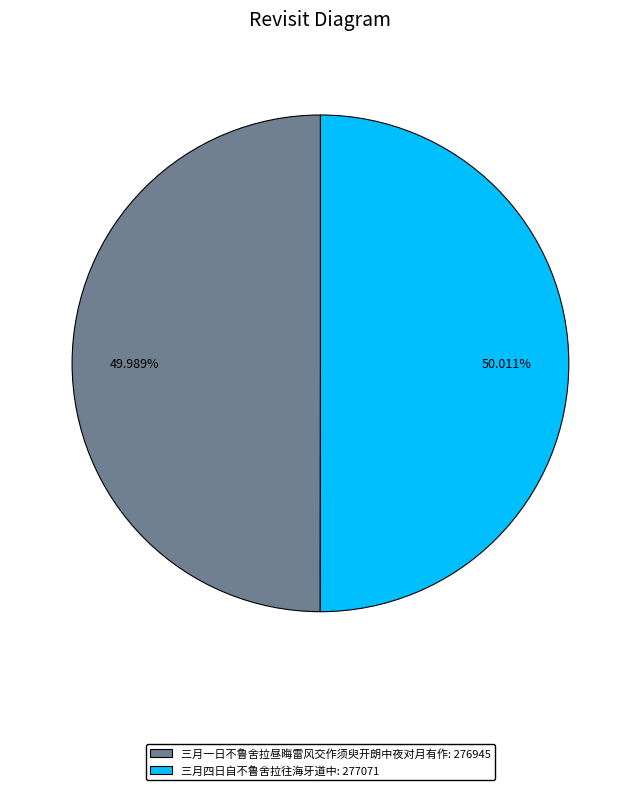

Is the sum of 三月四日自不鲁舍拉往海牙道中 and 三月一日不鲁舍拉昼晦雷风交作须臾开朗中夜对月有作 greater than half?

Yes